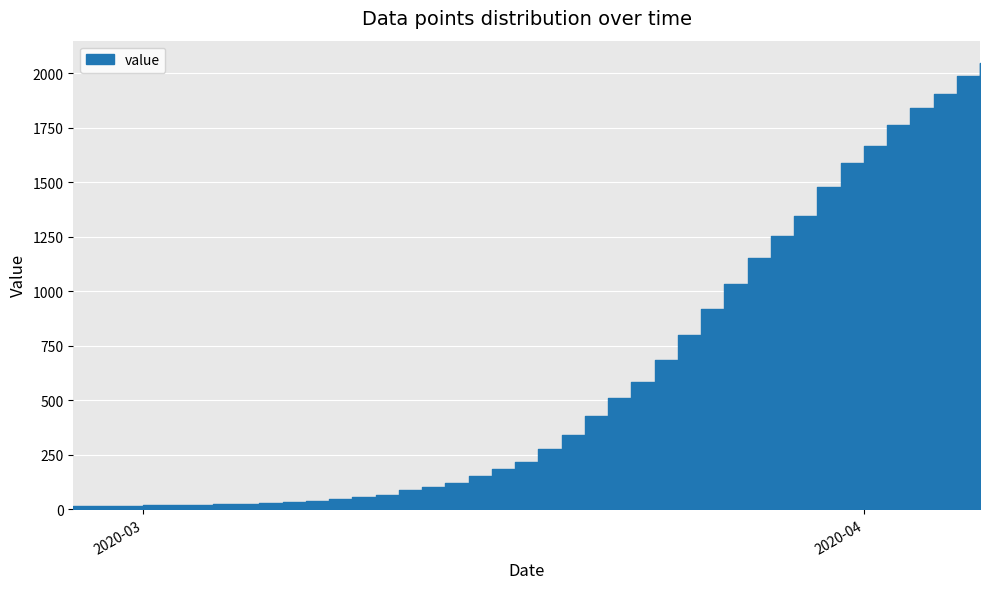

Where does the data first go above 274?

2020-03-19